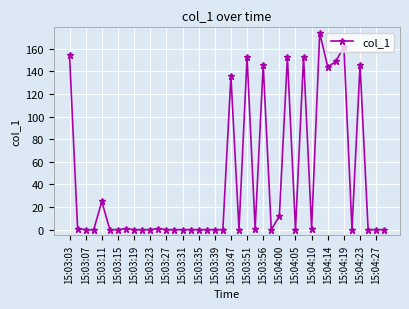

What is the sum of all values?

1711.0